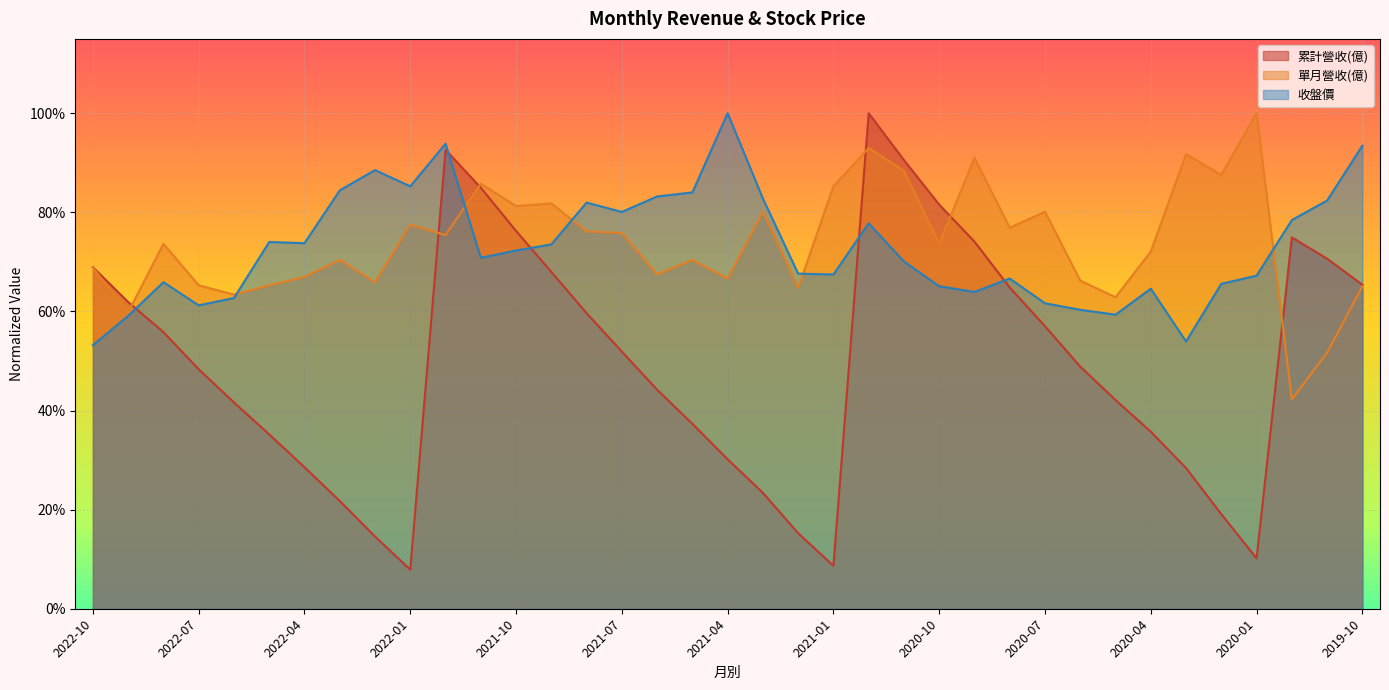

Reading right to left, list all the values displayed in this chart.

累計營收(億): 2019-10=0.7	2019-11=0.7	2019-12=0.7	2020-01=0.1	2020-02=0.2	2020-03=0.3	2020-04=0.4	2020-05=0.4	2020-06=0.5	2020-07=0.6	2020-08=0.6	2020-09=0.7	2020-10=0.8	2020-11=0.9	2020-12=1.0	2021-01=0.1	2021-02=0.2	2021-03=0.2	2021-04=0.3	2021-05=0.4	2021-06=0.4	2021-07=0.5	2021-08=0.6	2021-09=0.7	2021-10=0.8	2021-11=0.8	2021-12=0.9	2022-01=0.1	2022-02=0.1	2022-03=0.2	2022-04=0.3	2022-05=0.4	2022-06=0.4	2022-07=0.5	2022-08=0.6	2022-09=0.6	2022-10=0.7
單月營收(億): 2019-10=0.7	2019-11=0.5	2019-12=0.4	2020-01=1.0	2020-02=0.9	2020-03=0.9	2020-04=0.7	2020-05=0.6	2020-06=0.7	2020-07=0.8	2020-08=0.8	2020-09=0.9	2020-10=0.7	2020-11=0.9	2020-12=0.9	2021-01=0.9	2021-02=0.6	2021-03=0.8	2021-04=0.7	2021-05=0.7	2021-06=0.7	2021-07=0.8	2021-08=0.8	2021-09=0.8	2021-10=0.8	2021-11=0.9	2021-12=0.8	2022-01=0.8	2022-02=0.7	2022-03=0.7	2022-04=0.7	2022-05=0.7	2022-06=0.6	2022-07=0.7	2022-08=0.7	2022-09=0.6	2022-10=0.7
收盤價: 2019-10=0.9	2019-11=0.8	2019-12=0.8	2020-01=0.7	2020-02=0.7	2020-03=0.5	2020-04=0.6	2020-05=0.6	2020-06=0.6	2020-07=0.6	2020-08=0.7	2020-09=0.6	2020-10=0.7	2020-11=0.7	2020-12=0.8	2021-01=0.7	2021-02=0.7	2021-03=0.8	2021-04=1.0	2021-05=0.8	2021-06=0.8	2021-07=0.8	2021-08=0.8	2021-09=0.7	2021-10=0.7	2021-11=0.7	2021-12=0.9	2022-01=0.9	2022-02=0.9	2022-03=0.8	2022-04=0.7	2022-05=0.7	2022-06=0.6	2022-07=0.6	2022-08=0.7	2022-09=0.6	2022-10=0.5